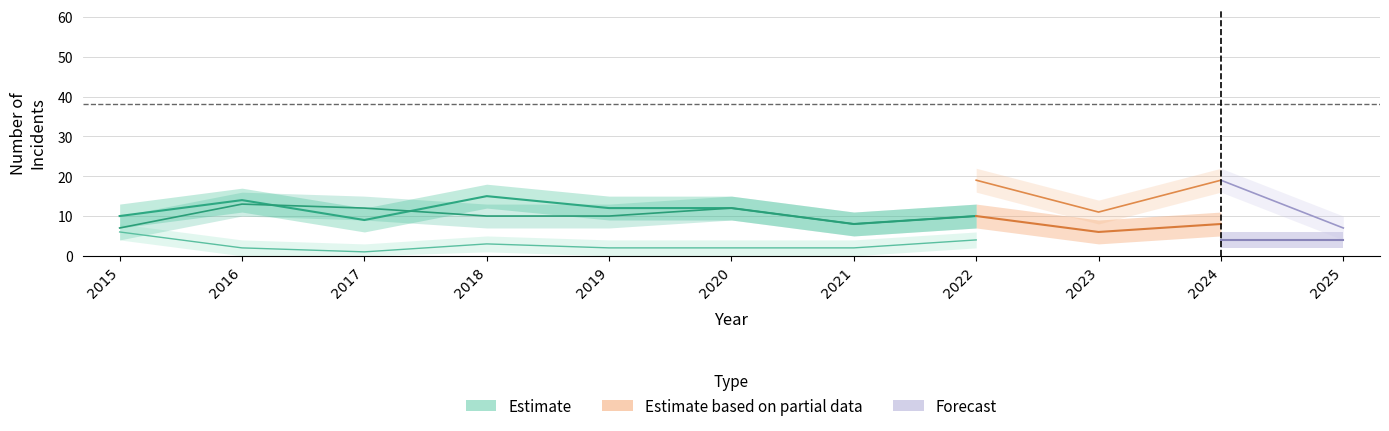

Is it true that Robbery equals 28 at 2024?

False